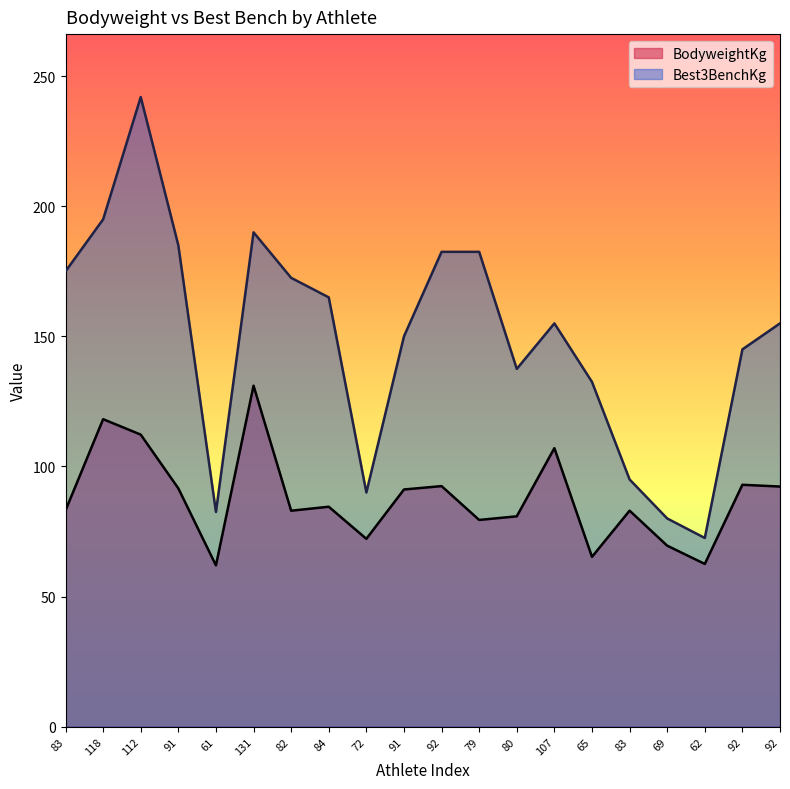

How many lines are shown in the chart?

2